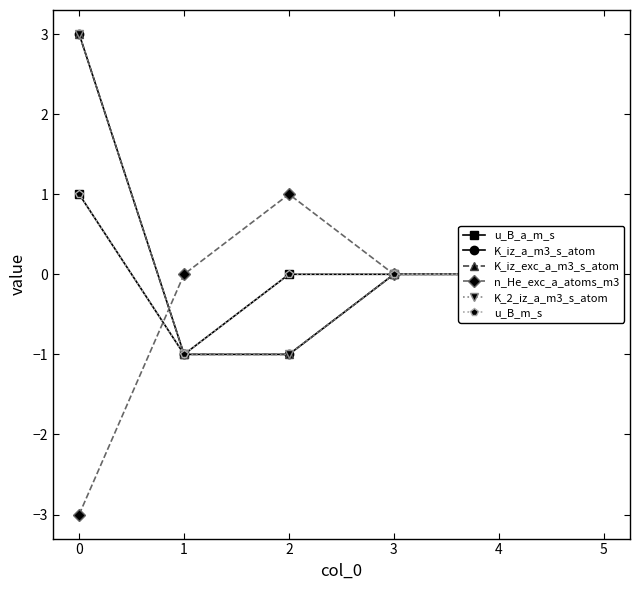

Does the chart have visible grid lines?

No